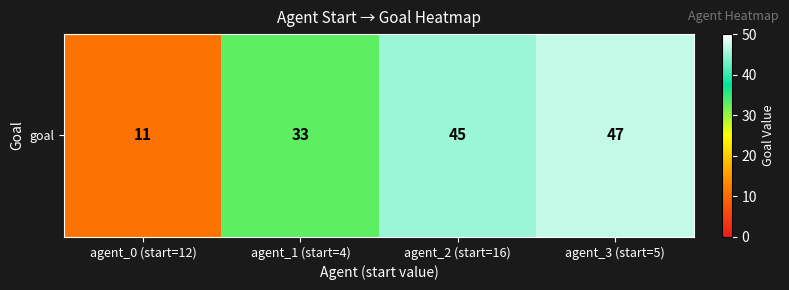

What is the sum of all values?

136